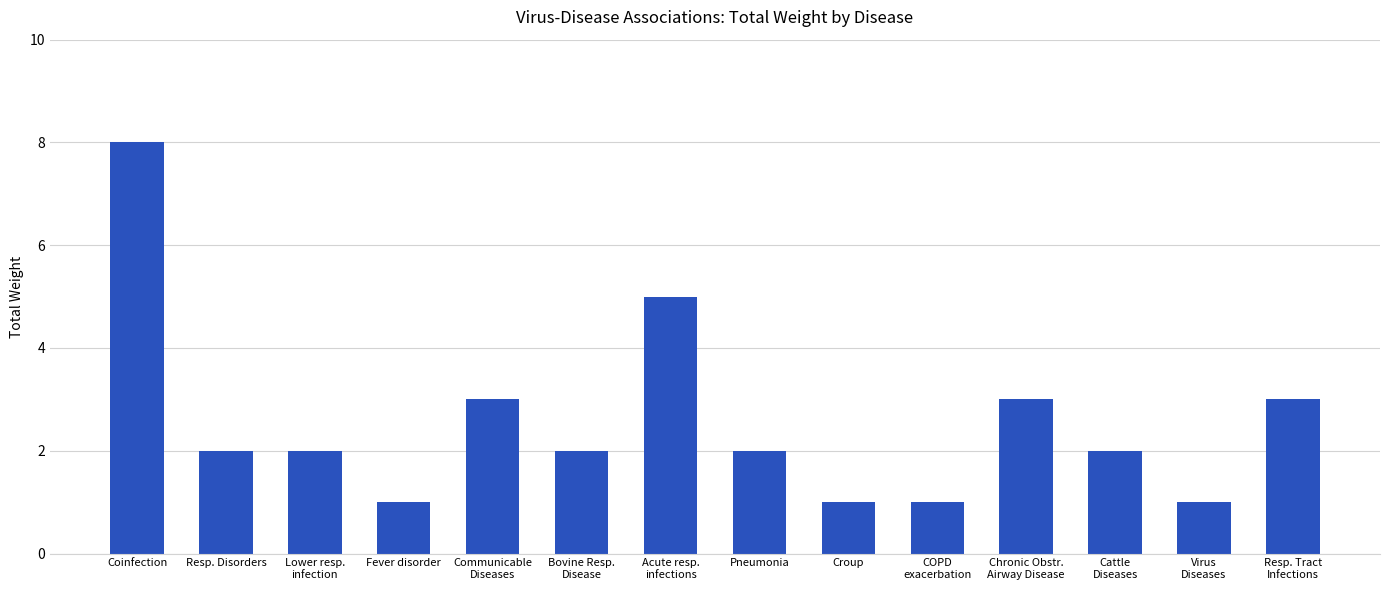

Are the bars grouped side by side (vs. stacked)?

No